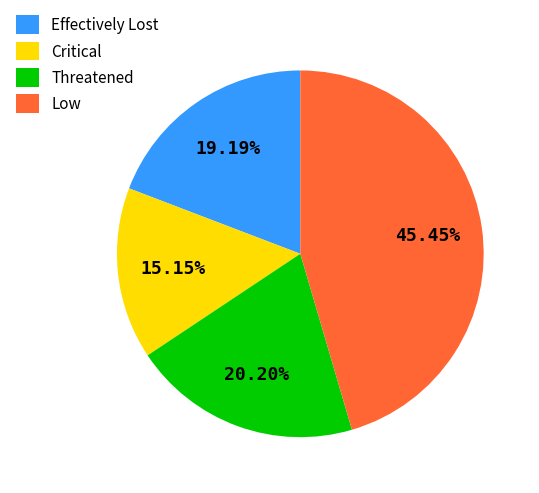

Which slice is the smallest?

Critical